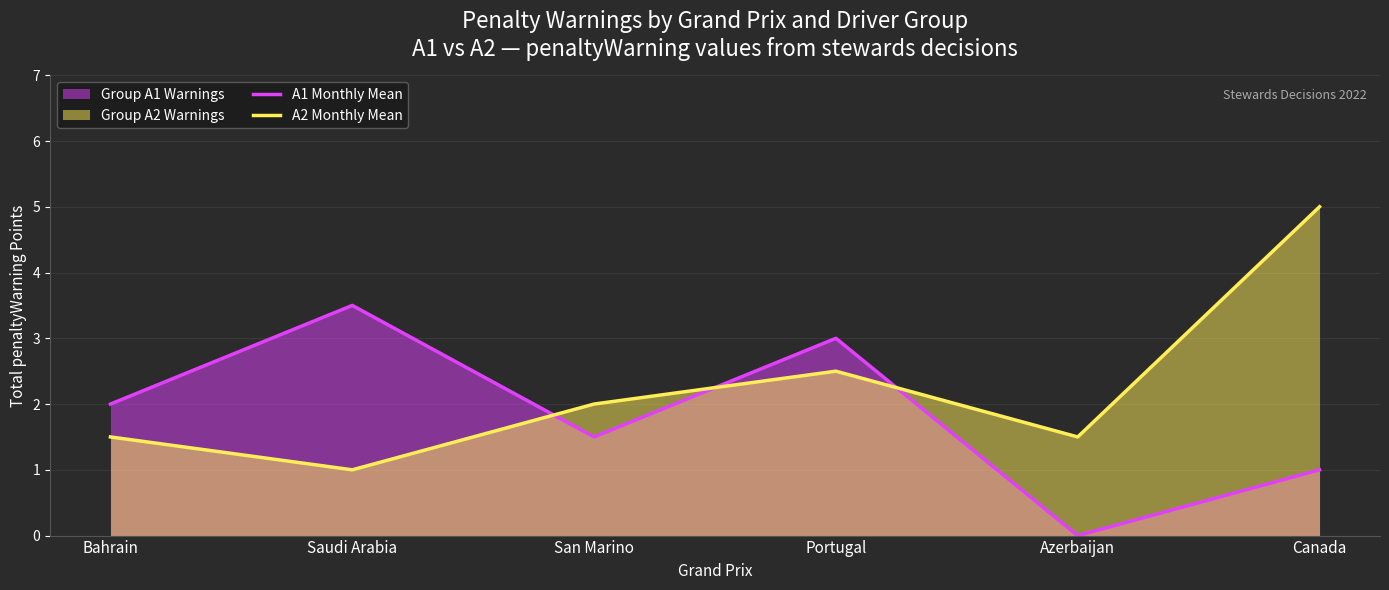

What is the sum of the A2 Monthly Mean values at Azerbaijan and San Marino?

3.5